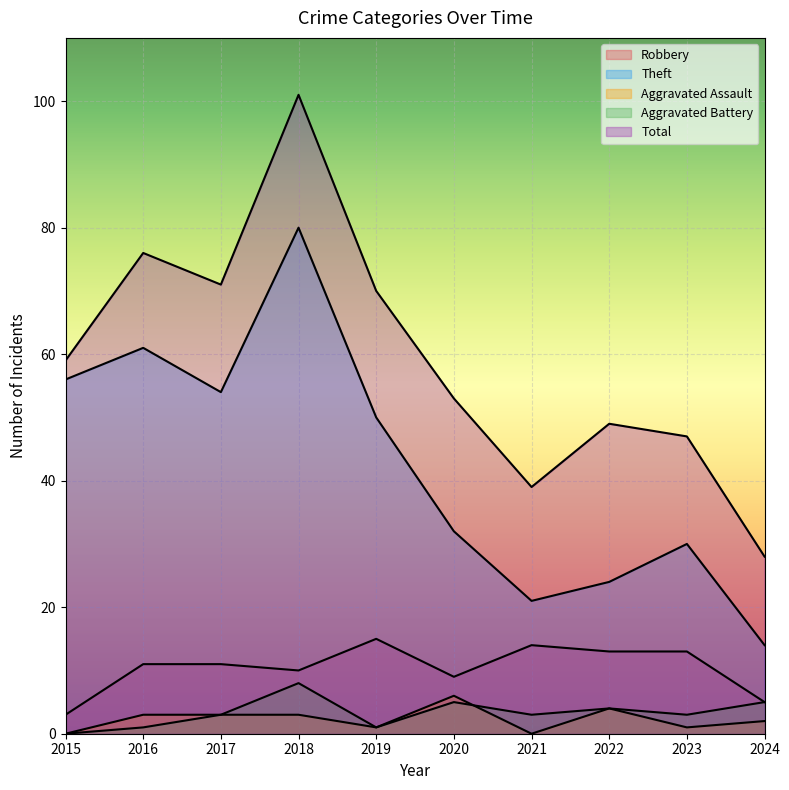

Reading right to left, what are all the values shown in this chart?

Robbery: 2024=5	2023=13	2022=13	2021=14	2020=9	2019=15	2018=10	2017=11	2016=11	2015=3
Theft: 2024=14	2023=30	2022=24	2021=21	2020=32	2019=50	2018=80	2017=54	2016=61	2015=56
Aggravated Assault: 2024=2	2023=1	2022=4	2021=0	2020=6	2019=1	2018=3	2017=3	2016=3	2015=0
Aggravated Battery: 2024=5	2023=3	2022=4	2021=3	2020=5	2019=1	2018=8	2017=3	2016=1	2015=0
Total: 2024=28	2023=47	2022=49	2021=39	2020=53	2019=70	2018=101	2017=71	2016=76	2015=59